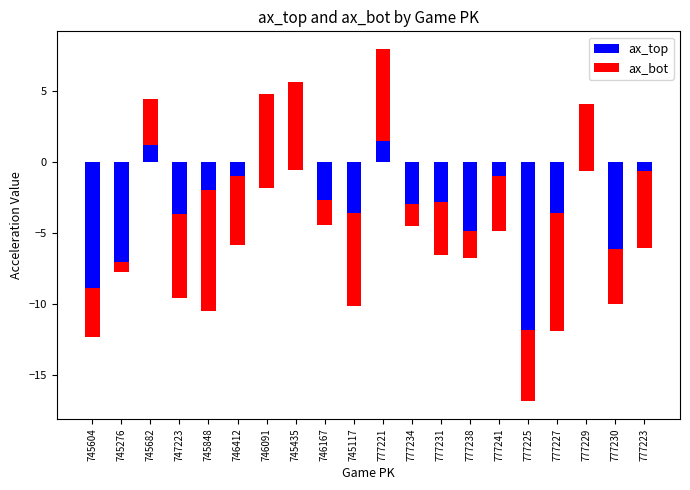

What is the sum of the ax_bot values at 777225 and 747223?

-11.0